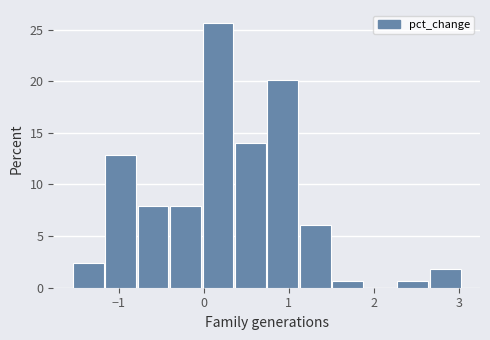

Around what value on the x-axis is the tallest bar? Give the approximate position of its centre, as read against the axis.

0.2